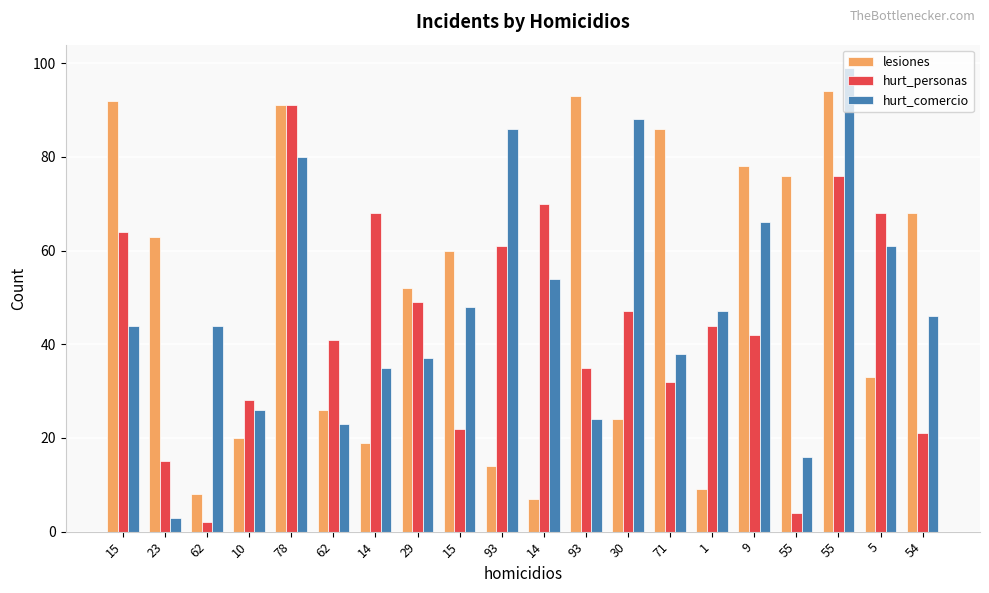

How many series are shown in this chart?

3